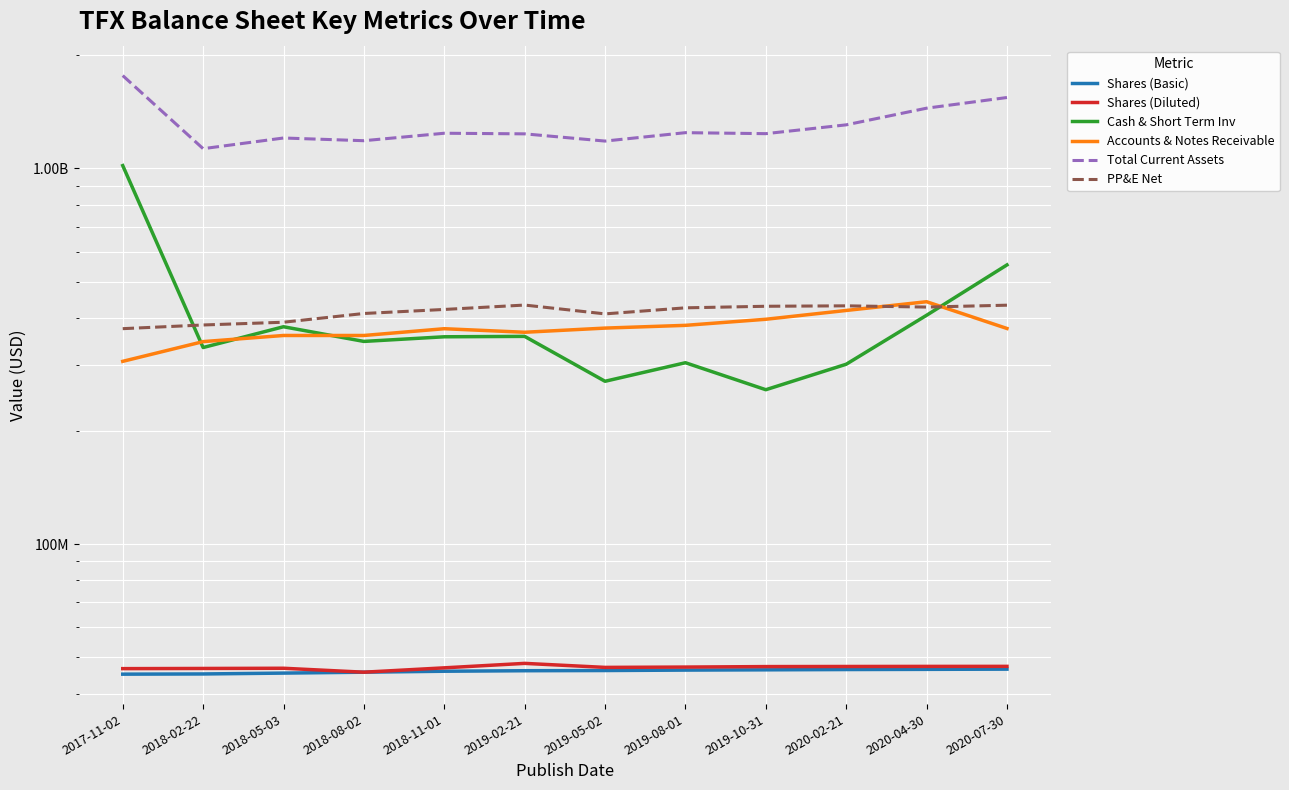

What is the difference between the second highest and minimum values in the Shares (Diluted) series?

1661000